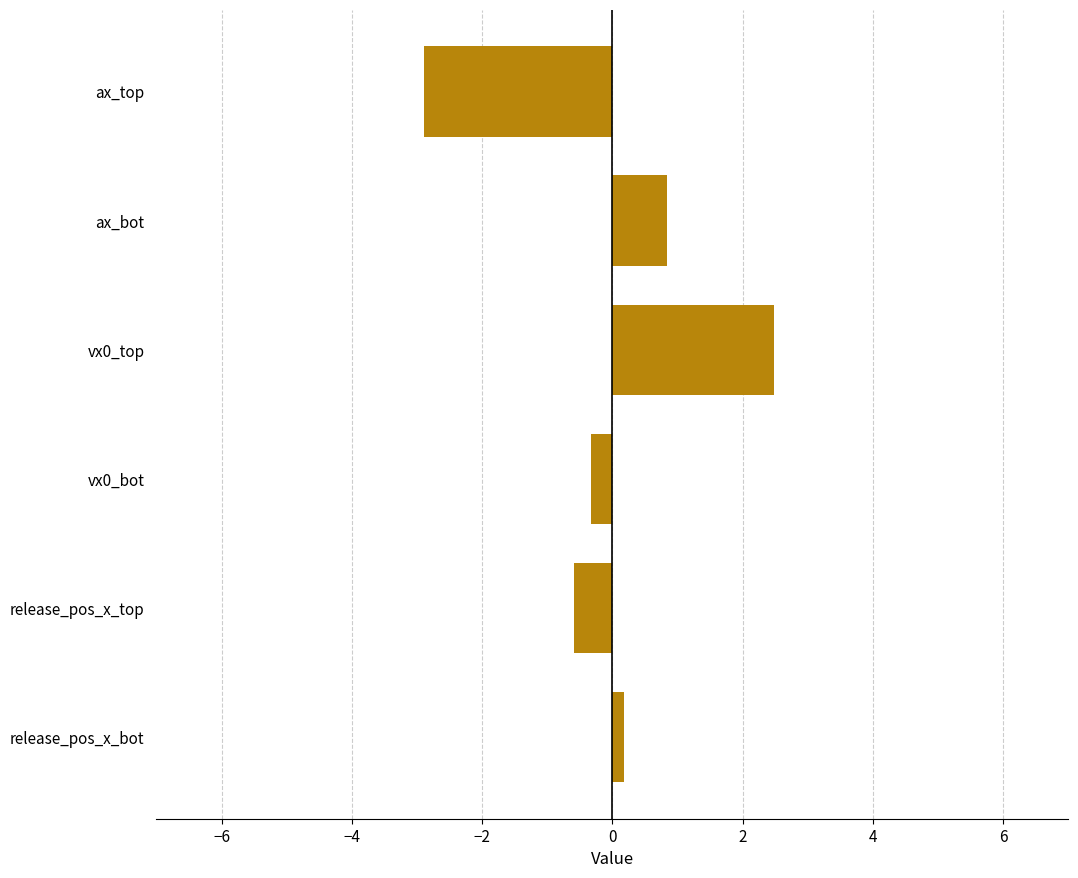

How many bars are there in total?

6